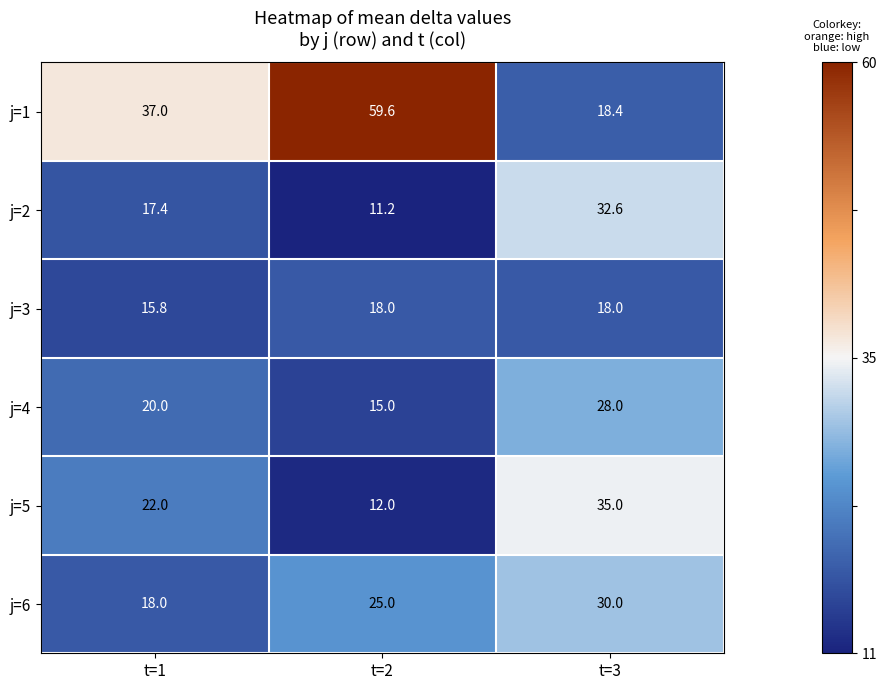

At t=1, list the series in order from smallest to largest.

j=3, j=2, j=6, j=4, j=5, j=1